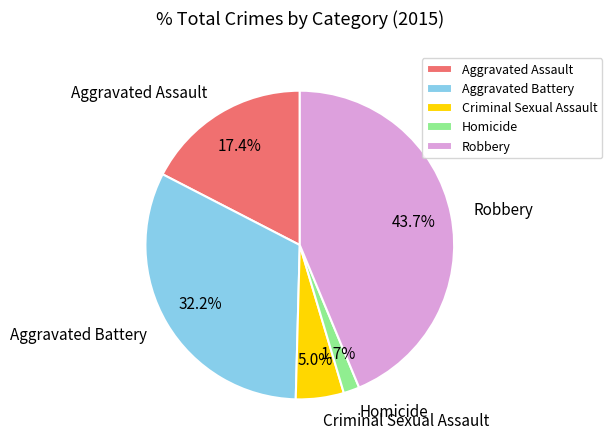

Which category has the biggest portion of the pie?

Robbery